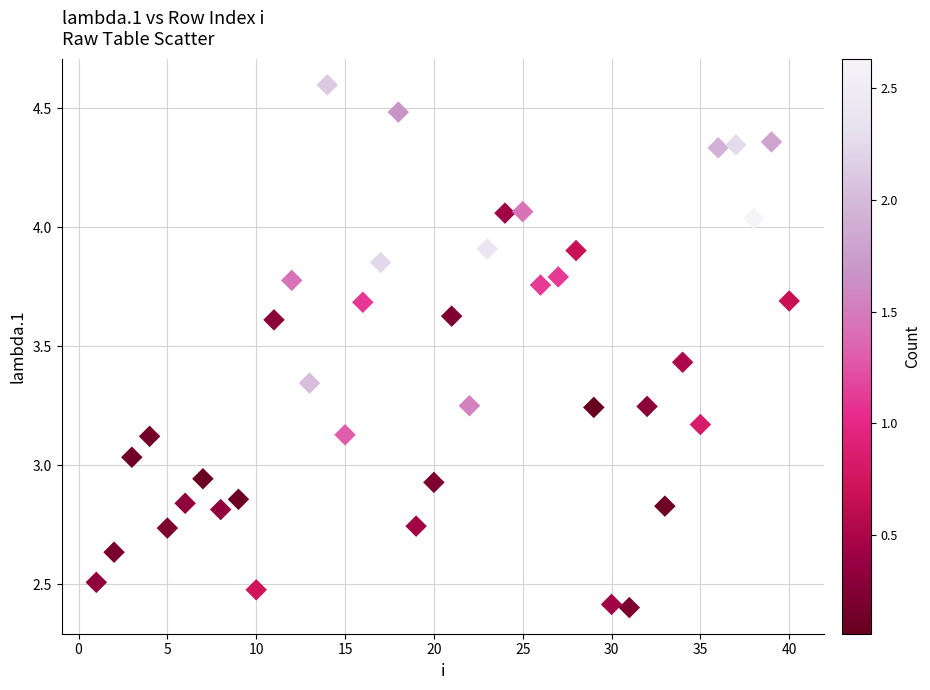

What is the range of X values (max minus min)?

39.0